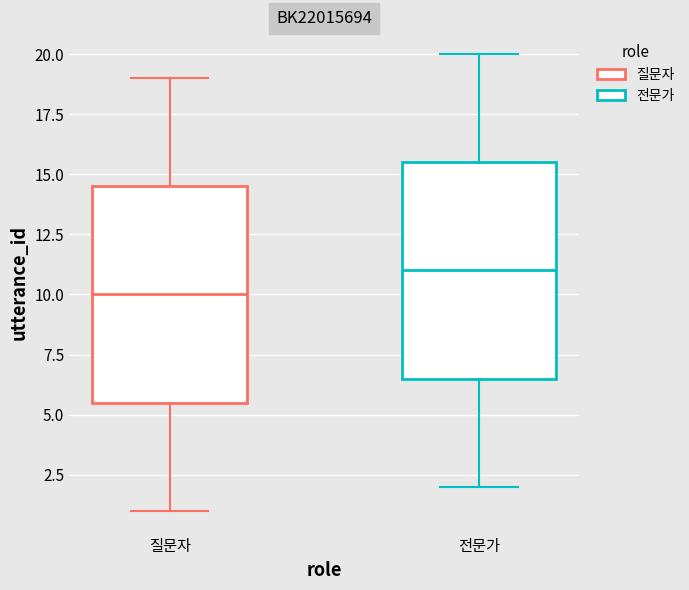

Reading left to right, transcribe this box plot: for each box, give where its median line is, the range the box spans, and where its two whiskers end, as read against the y-axis. The values are not printed on the chart, so give them approximately, as read against the axis.

질문자: median 10.0, box 5.5 to 14.5, whiskers 1.0 to 19.0
전문가: median 11.0, box 6.5 to 15.5, whiskers 2.0 to 20.0